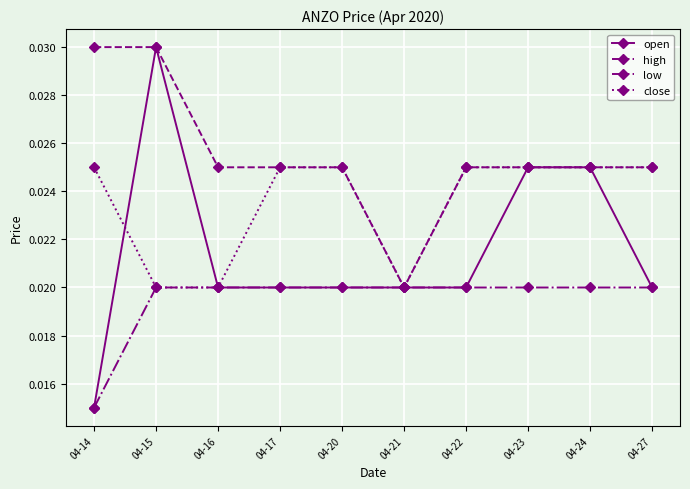

At which category is the sum across all series the highest?

04-15